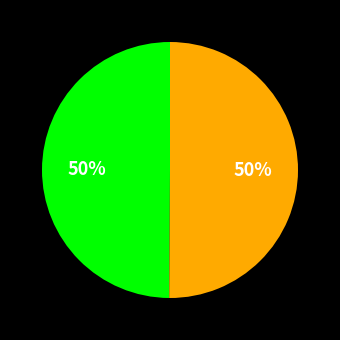

To the nearest percent, what is the average slice percentage?

50%